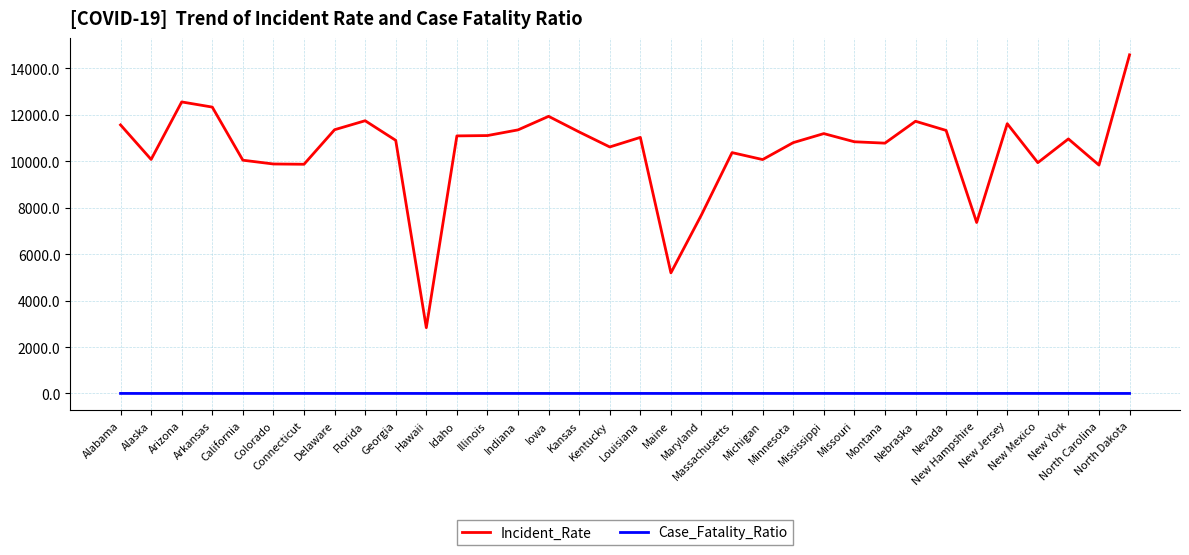

Which series changed the most between Alaska and Kentucky?

Incident_Rate